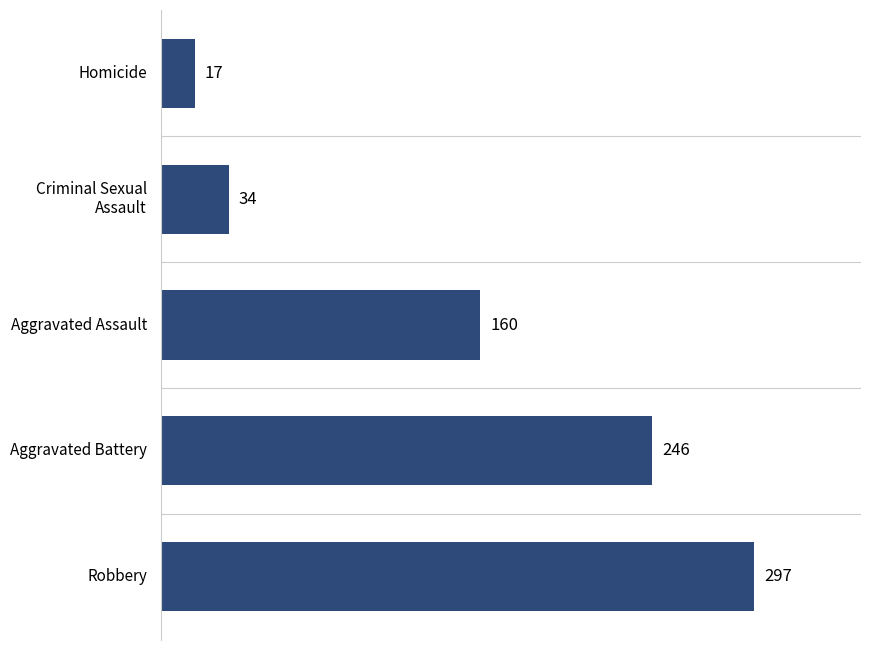

List the labels in order of value, smallest first.

Homicide, Criminal Sexual
Assault, Aggravated Assault, Aggravated Battery, Robbery